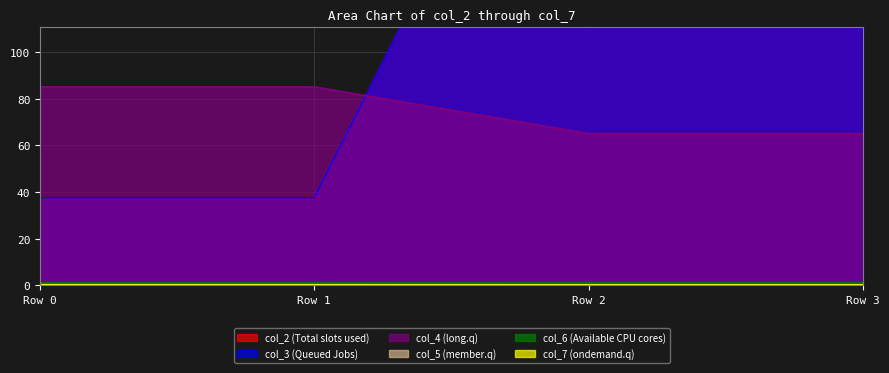

Does the chart display data point markers on the line(s)?

No